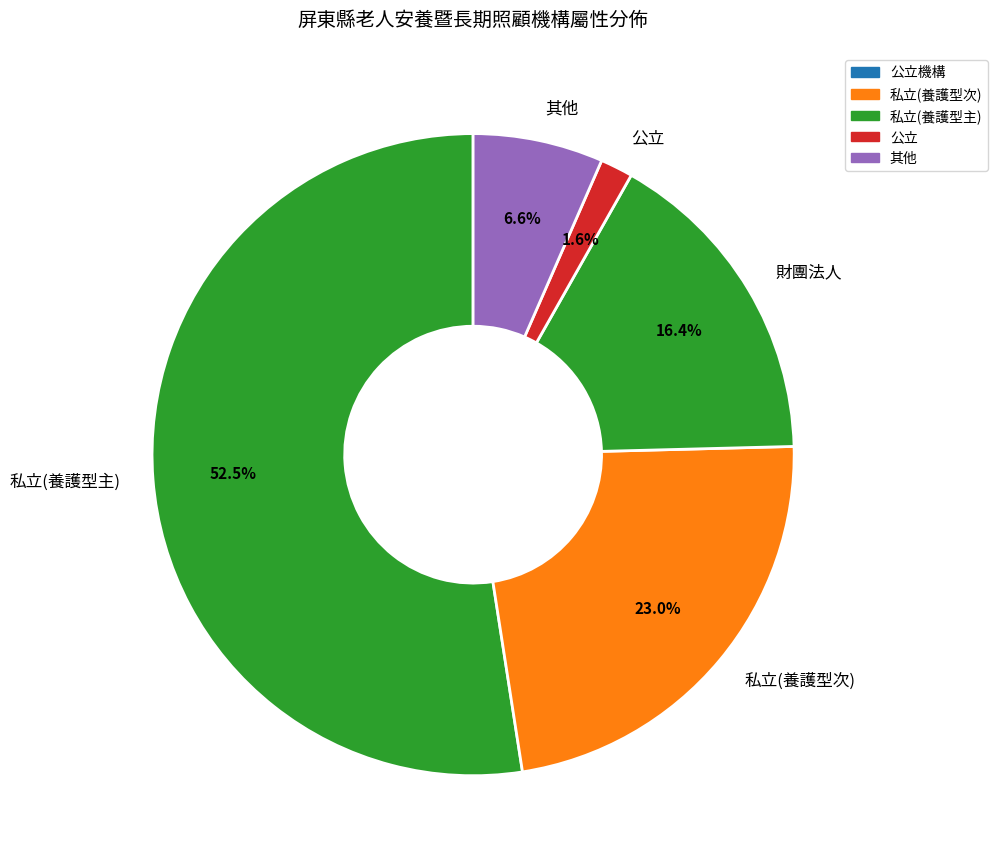

Does any single category account for the majority?

Yes